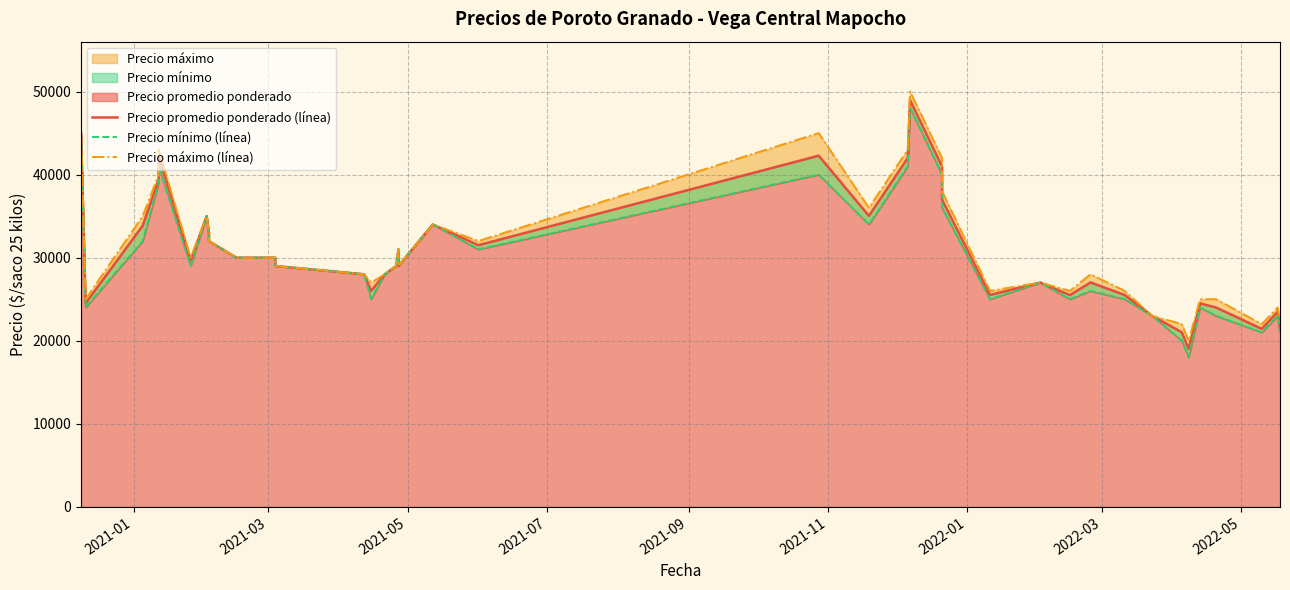

Does the chart display data point markers on the line(s)?

No